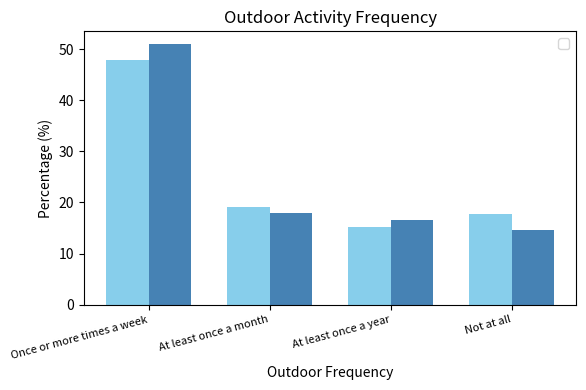

What position from the right is At least once a year?

2